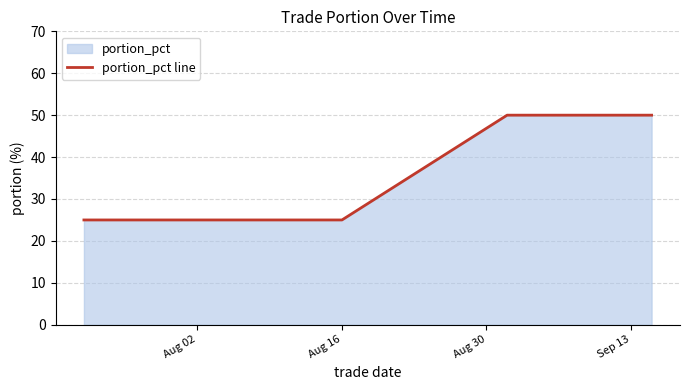

What is the greatest value displayed?

50